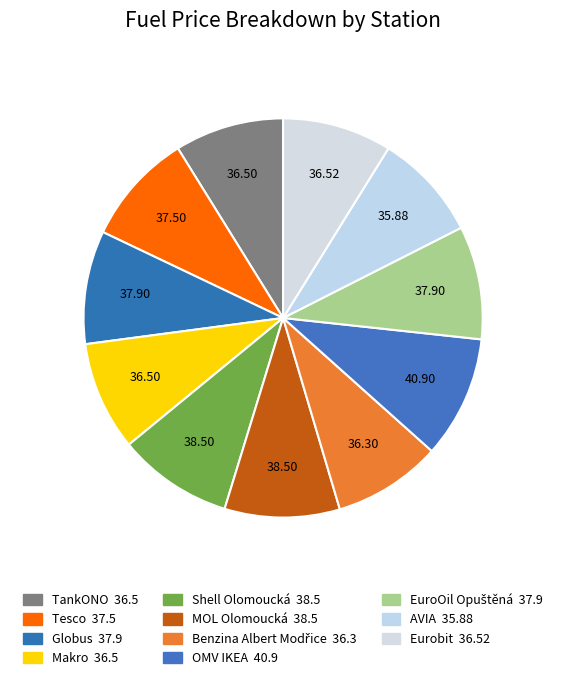

What percentage is the TankONO slice, to the nearest percent?

9%